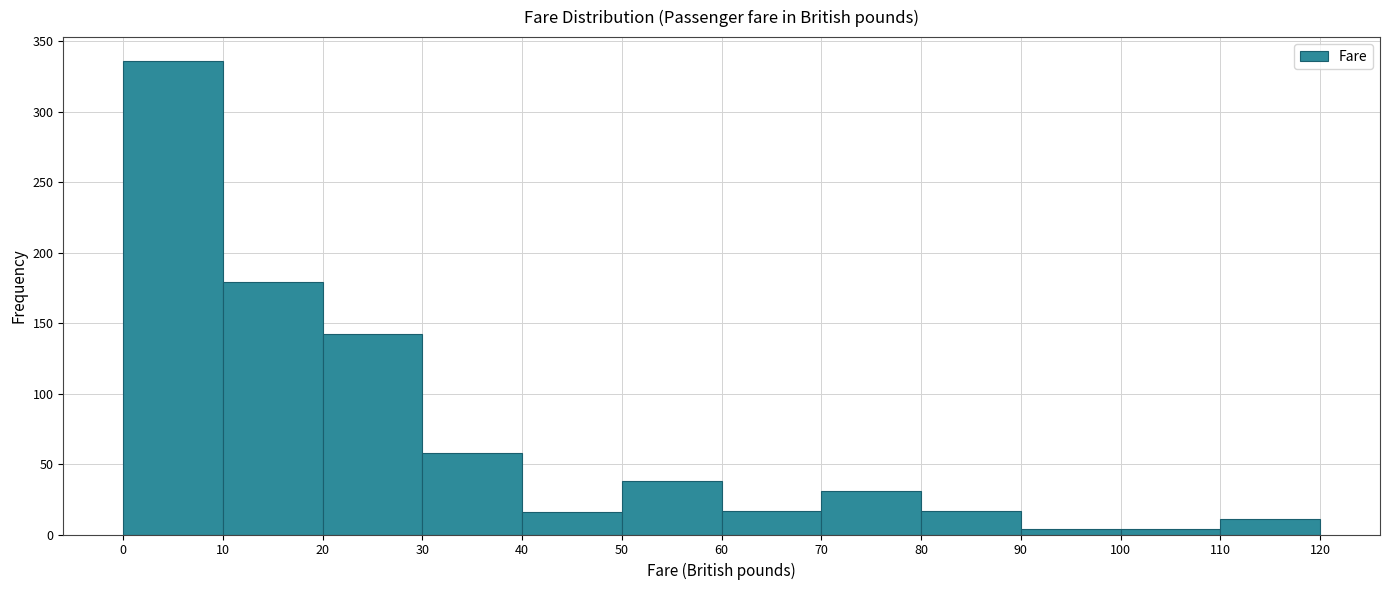

Reading left to right, transcribe this chart: for each bar, give the range it covers on the x-axis and its height. The values are not printed on the chart, so give them approximately, as read against the axis.

0 to 10: 335
10 to 20: 180
20 to 30: 140
30 to 40: 60
40 to 50: 15
50 to 60: 40
60 to 70: 15
70 to 80: 30
80 to 90: 15
90 to 100: under 5
100 to 110: under 5
110 to 120: 10